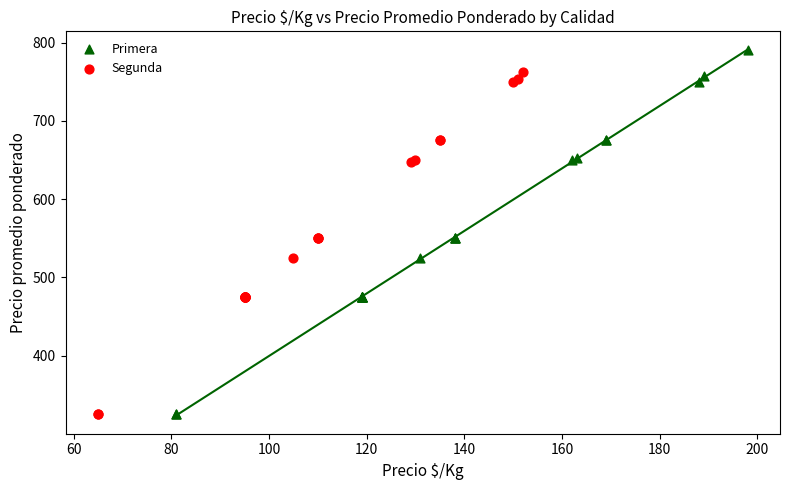

Which series contains the highest Y value?

Primera